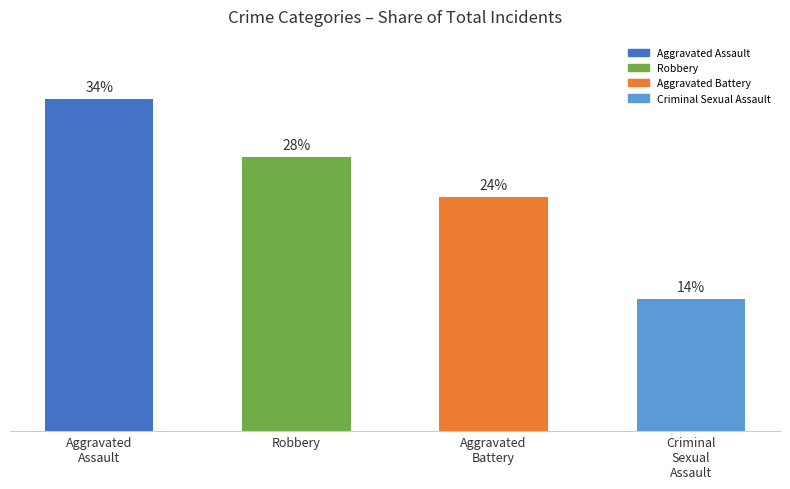

What is the label of the 2nd bar from the left?

Robbery